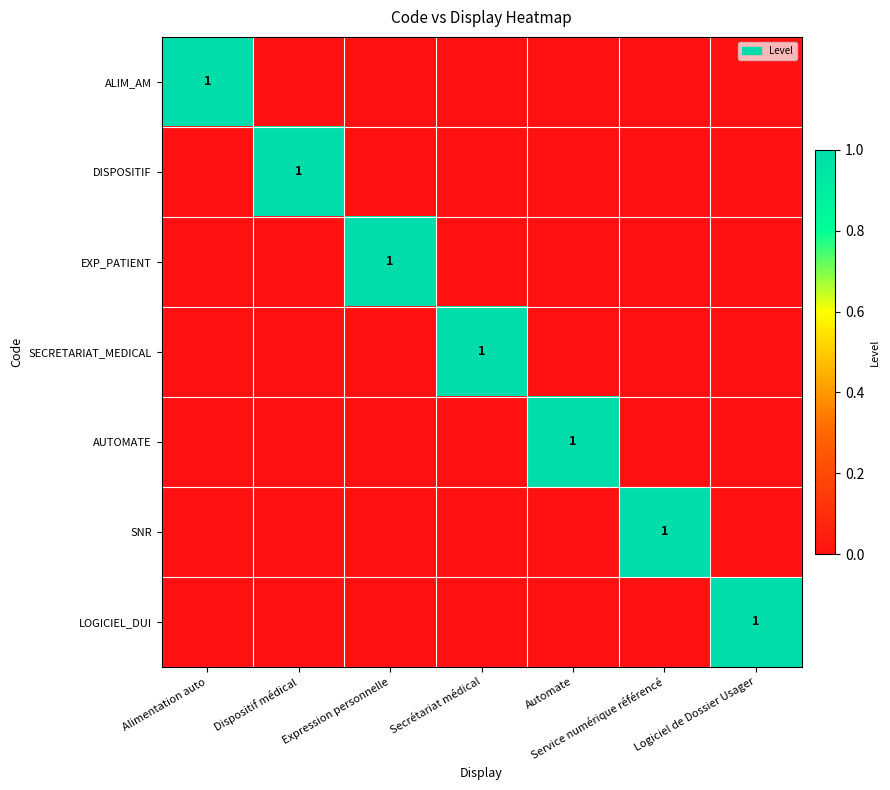

What is the total value across all series at Alimentation auto?

1